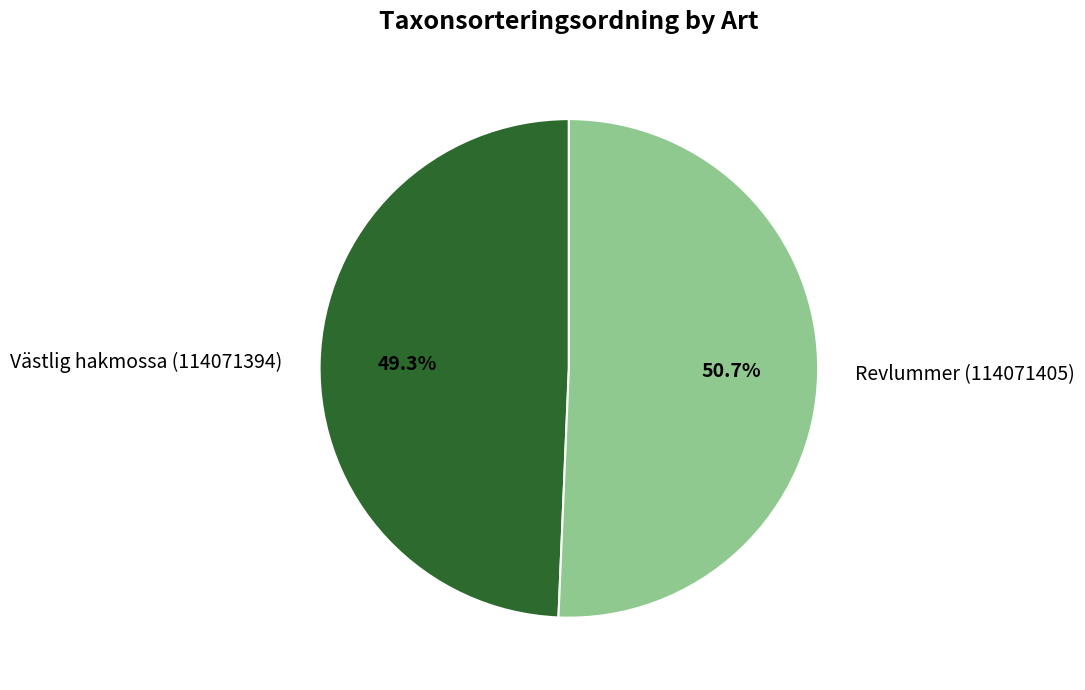

What is the largest slice in the pie chart?

Revlummer (114071405)